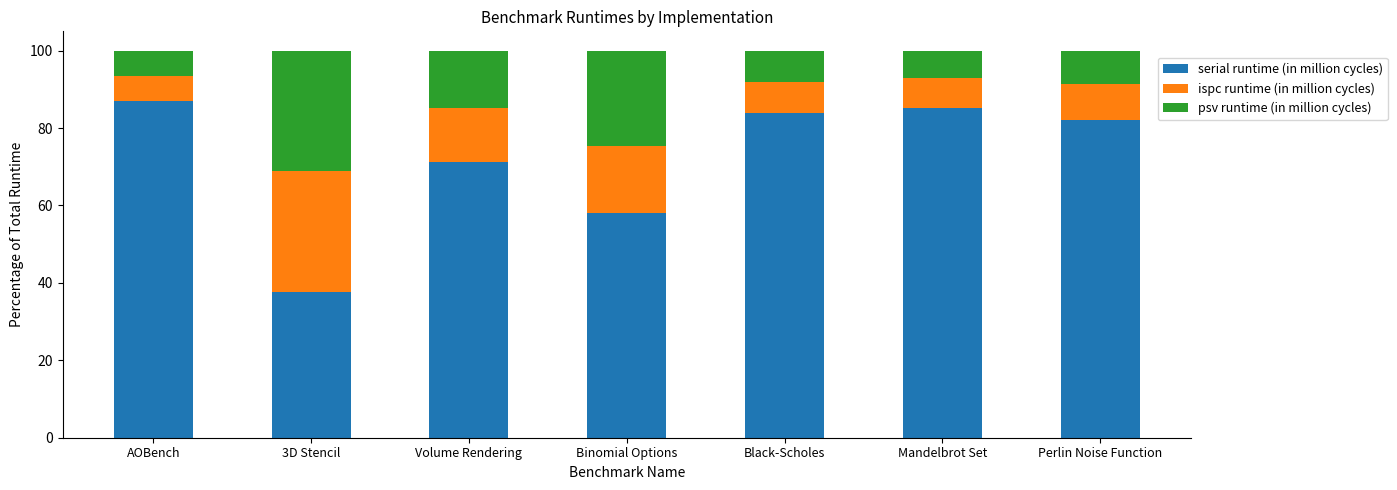

How many values in the serial runtime (in million cycles) series exceed 82?

4